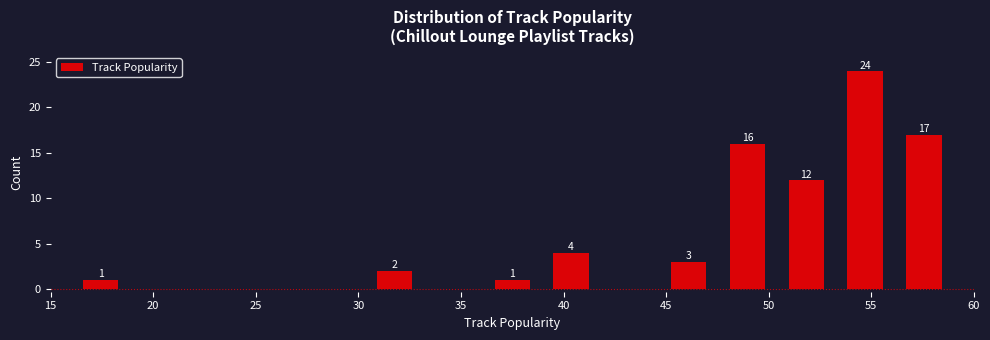

Which range on the x-axis has the tallest bar?

53.5 to 56.0